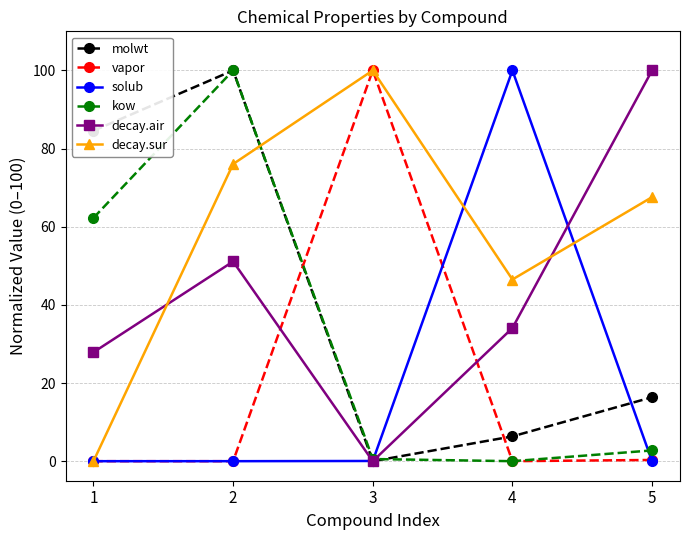

List the labels in order of molwt value, largest first.

2, 1, 5, 4, 3